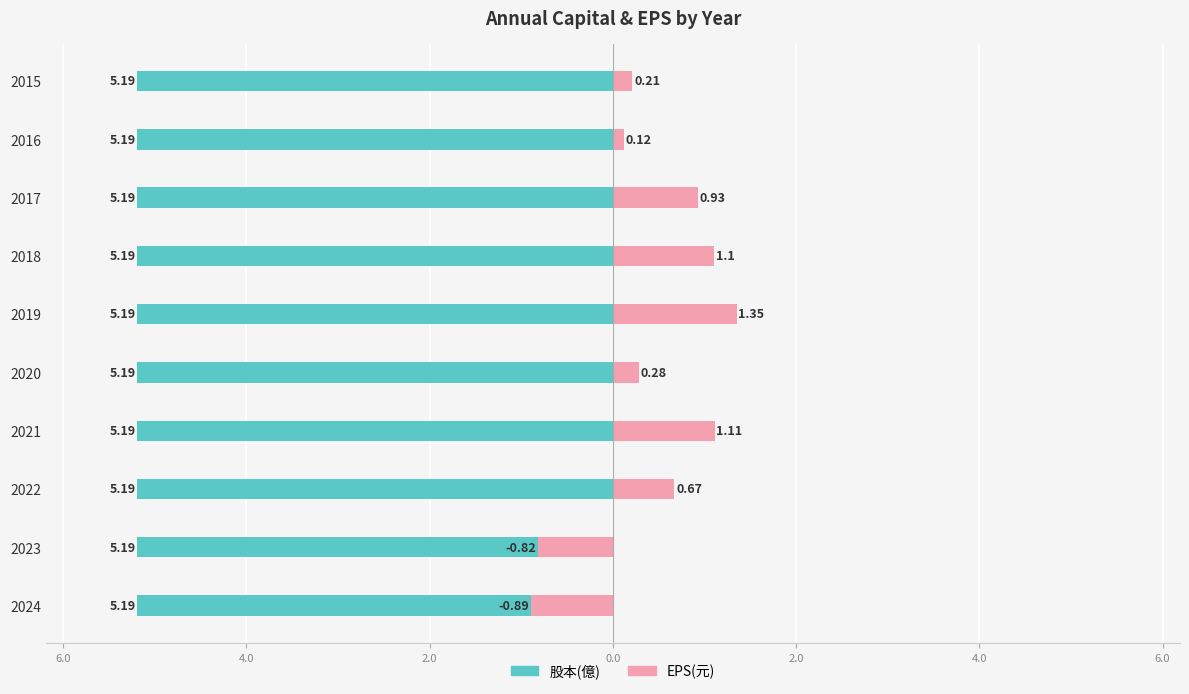

True or false: EPS(元) has a value of 0.4 at 2022.

False